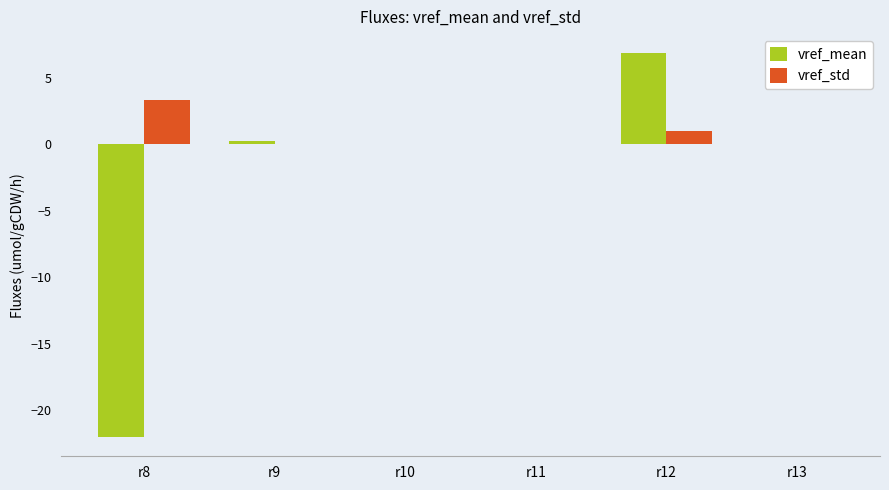

What is the sum of the vref_mean values at r8 and r9?

-21.7